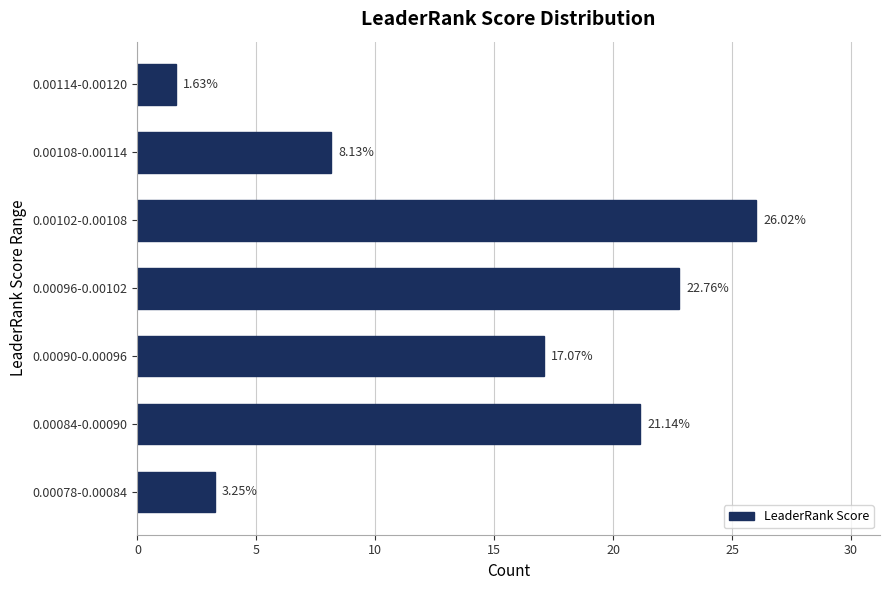

What is the difference between the maximum and second lowest values?

22.8